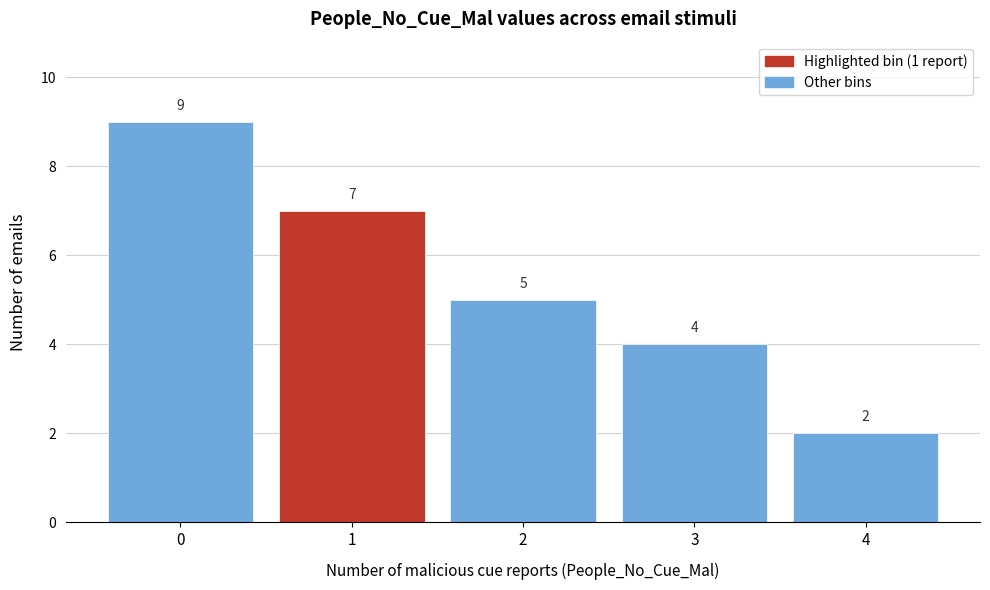

Reading left to right, extract all data points from this chart.

9	7	5	4	2